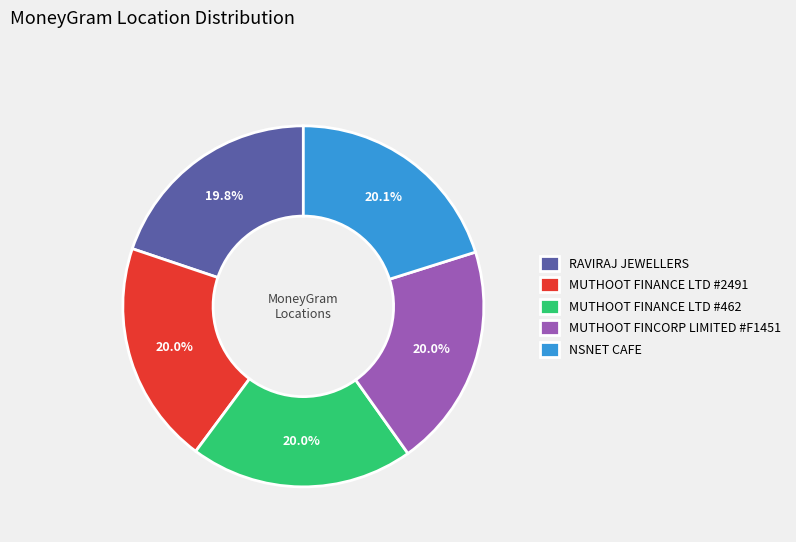

To the nearest percent, what portion does RAVIRAJ JEWELLERS represent?

20%